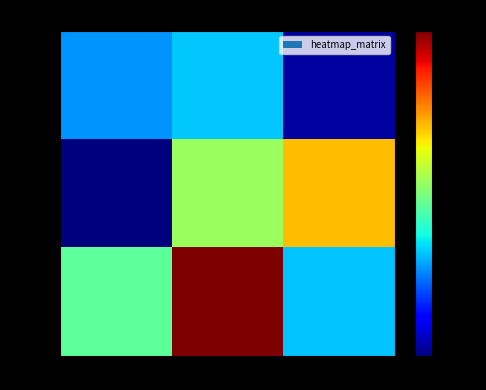

At which label does row_2 reach its minimum?

col_2